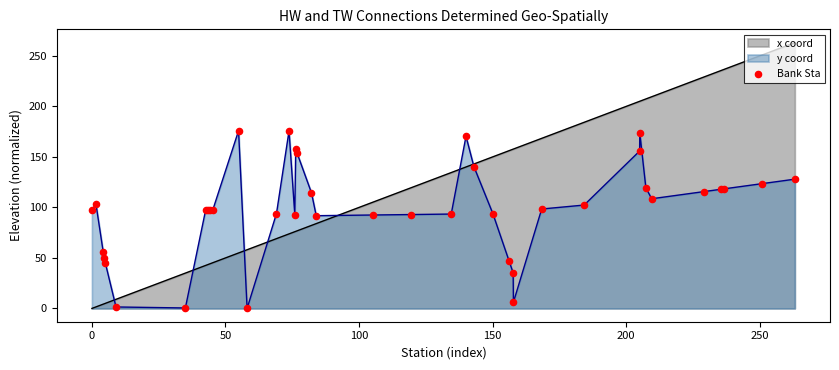

Which series has the largest range (max minus min)?

x coord